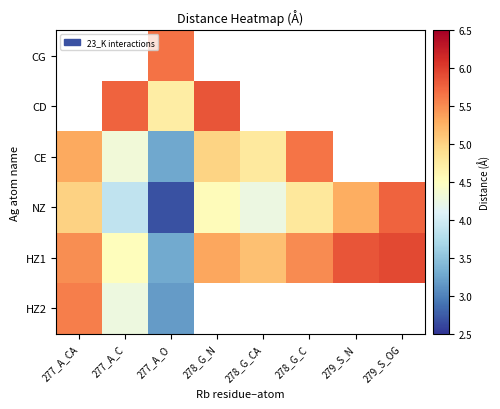

At which category is the sum across all series the highest?

277_A_O